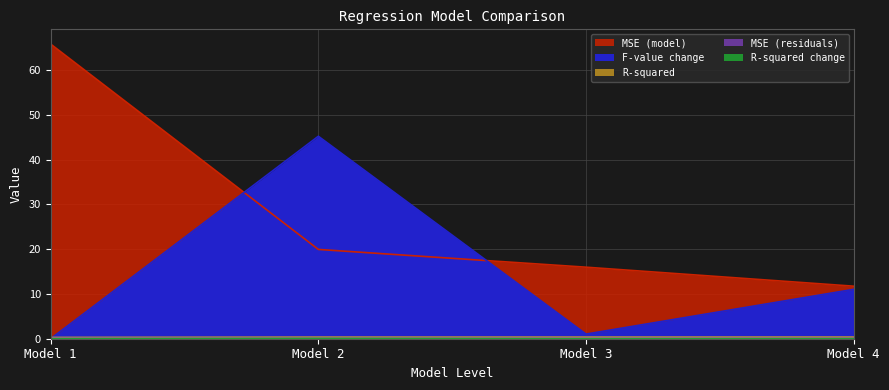

Reading left to right, extract all data points from this chart.

R-squared: Model 1=0.3	Model 2=0.3	Model 3=0.3	Model 4=0.4
MSE (model): Model 1=65.8	Model 2=19.9	Model 3=16.0	Model 4=11.7
MSE (residuals): Model 1=0.1	Model 2=0.1	Model 3=0.1	Model 4=0.1
F-value change: Model 1=0.0	Model 2=45.2	Model 3=1.0	Model 4=11.0
R-squared change: Model 1=0.0	Model 2=0.1	Model 3=0.0	Model 4=0.0